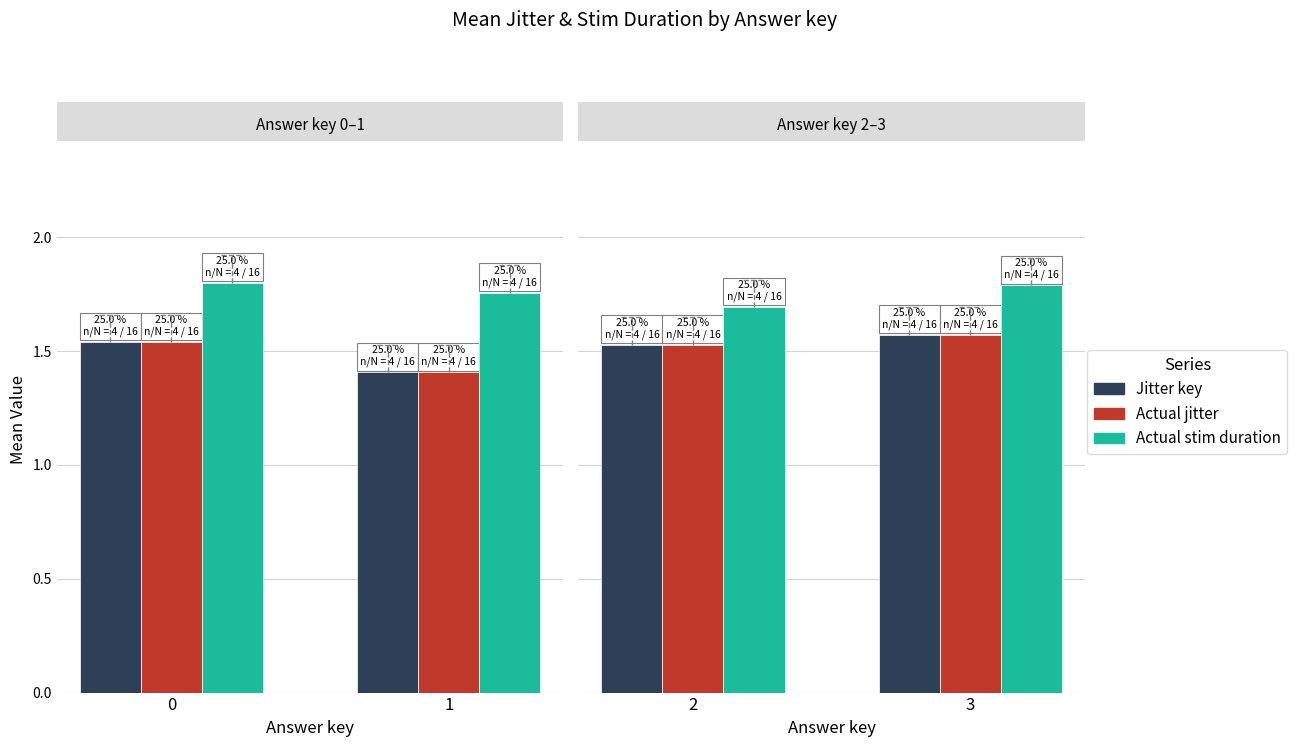

What are all the series names shown in the legend?

Jitter key, Actual jitter, Actual stim duration